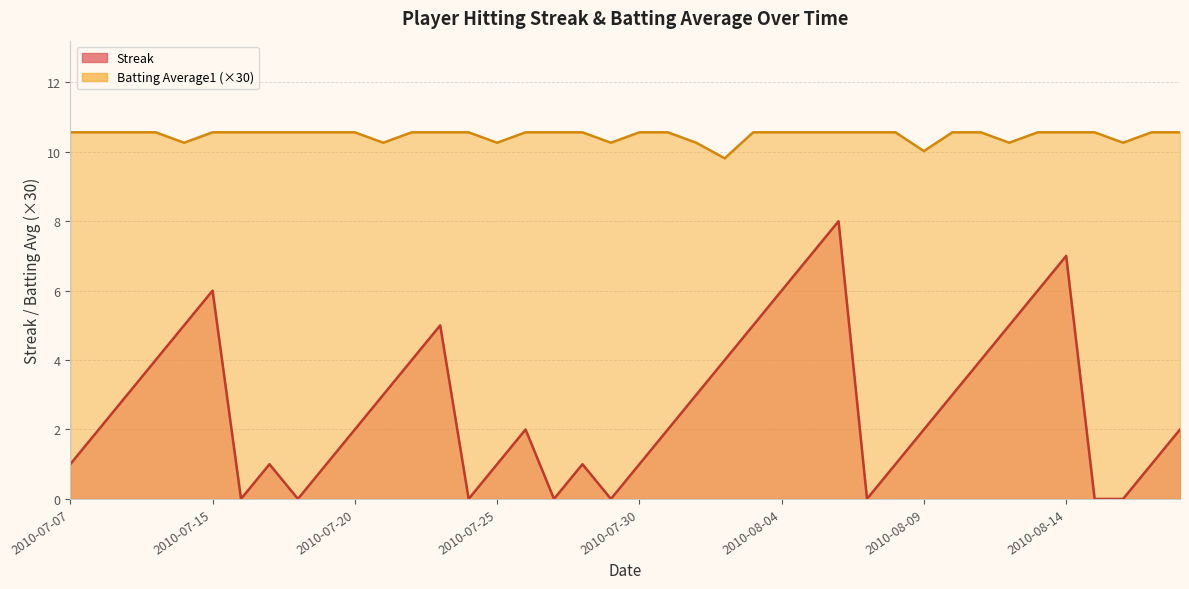

What is the label of the 19th point from the right?

2010-07-31